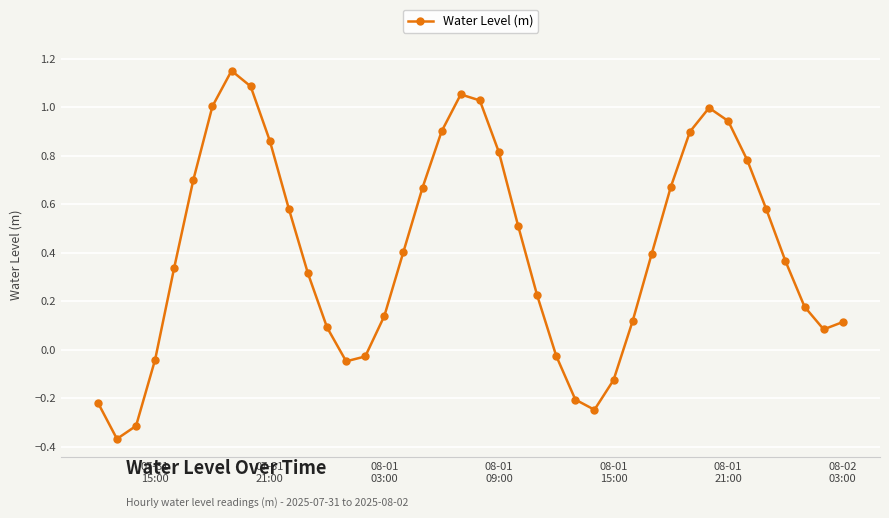

How many interior local valleys (lower than both neighbors) does the data have?

4